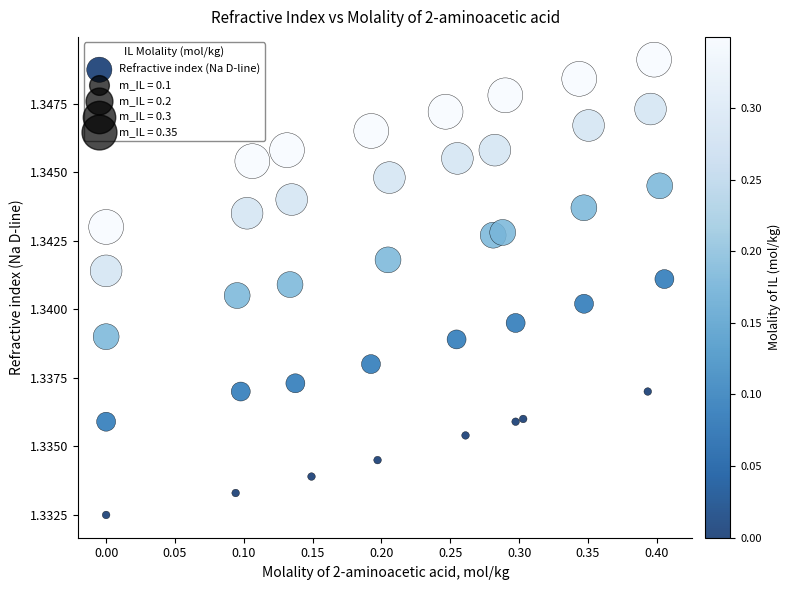

What is the range of X values (max minus min)?

0.4